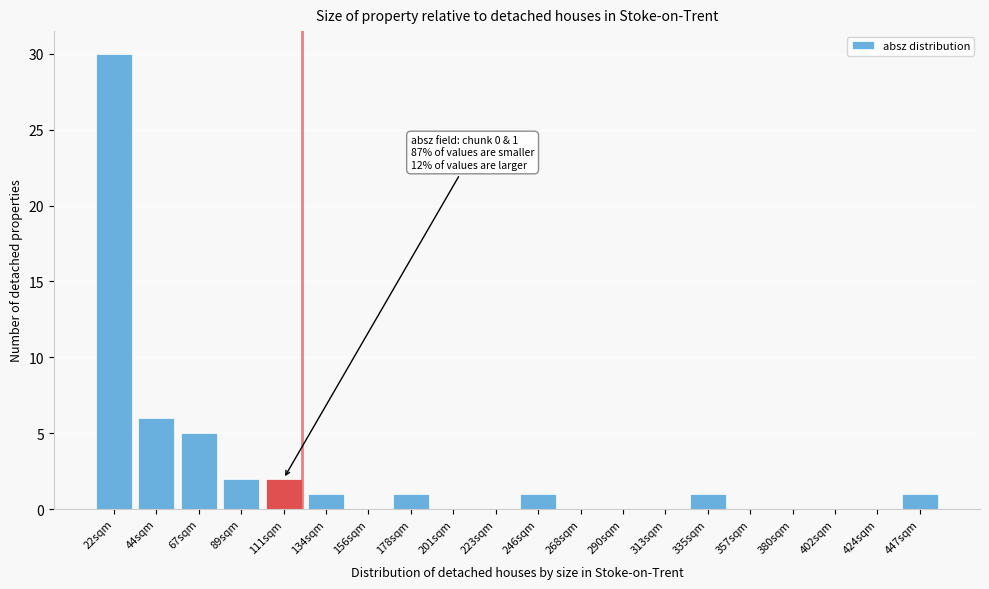

Reading right to left, list all the values displayed in this chart.

447sqm=1	424sqm=0	402sqm=0	380sqm=0	357sqm=0	335sqm=1	313sqm=0	290sqm=0	268sqm=0	246sqm=1	223sqm=0	201sqm=0	178sqm=1	156sqm=0	134sqm=1	111sqm=2	89sqm=2	67sqm=5	44sqm=6	22sqm=30